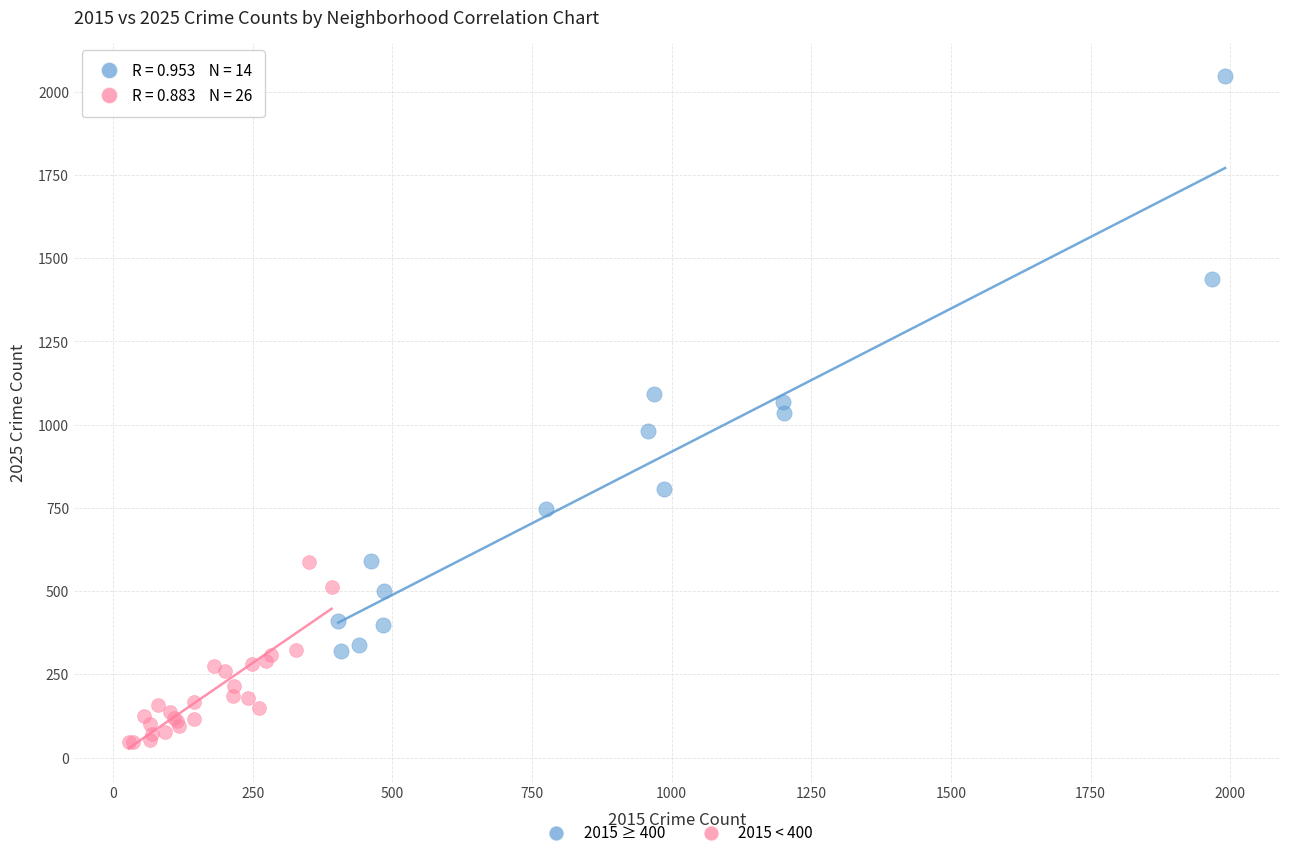

Which series contains the highest Y value?

2015 ≥ 400